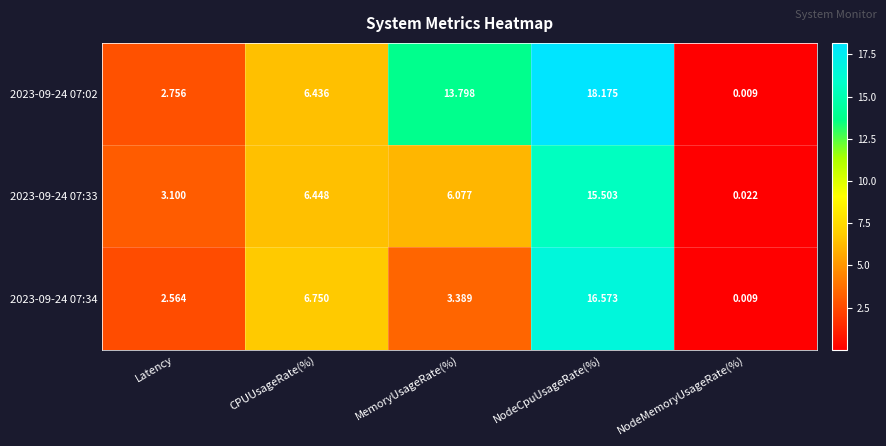

Between MemoryUsageRate(%) and NodeMemoryUsageRate(%), which series saw the biggest shift?

2023-09-24 07:02